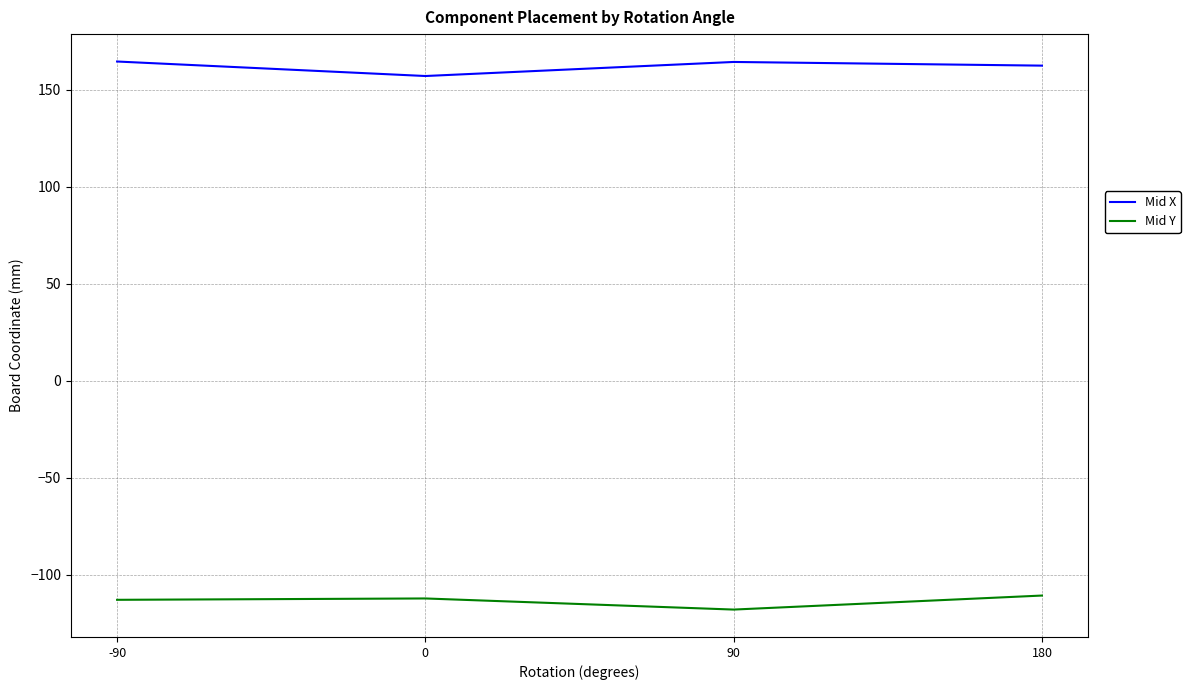

What is the sum of all Mid Y values?

-453.7